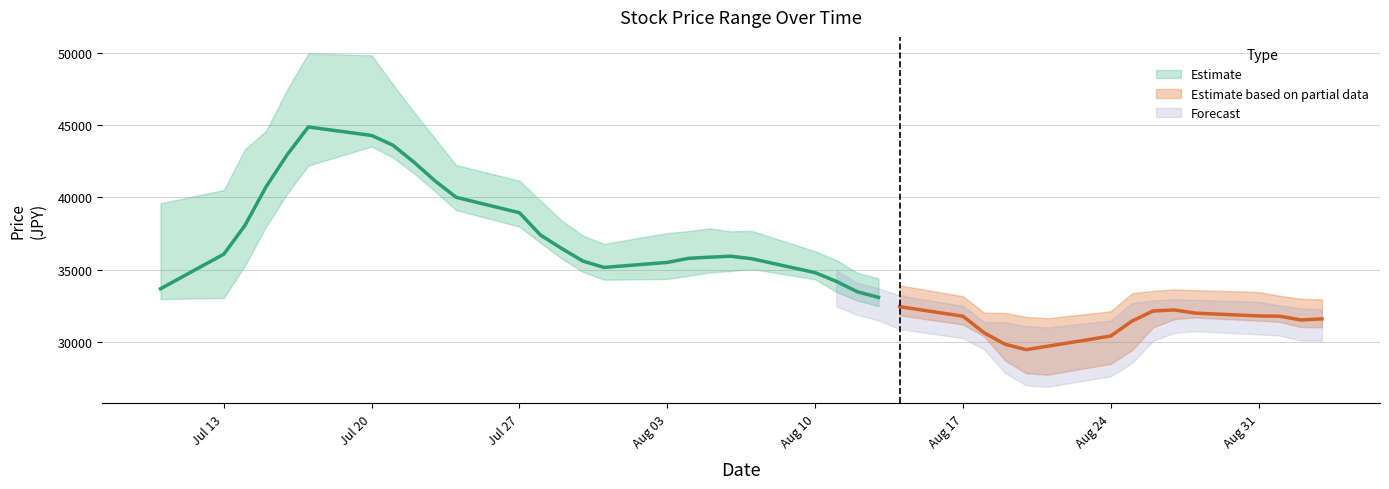

Which label corresponds to the largest value in the chart?

2015-07-16